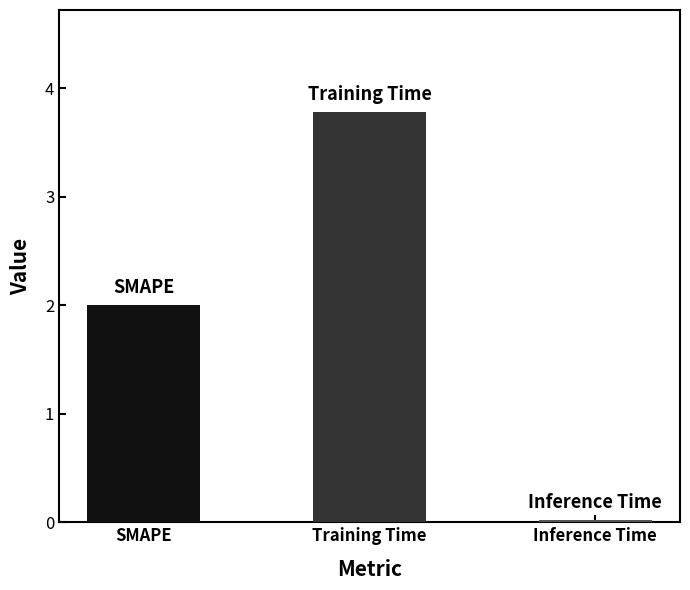

Between Inference Time and Training Time, which is larger?

Training Time